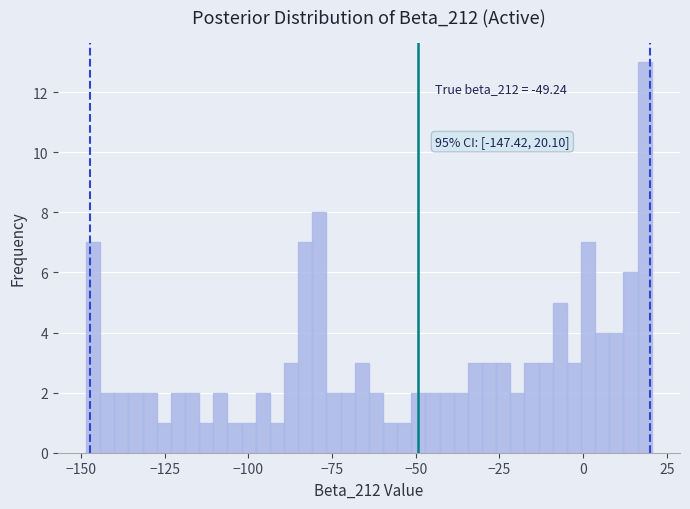

Around what value on the x-axis is the tallest bar? Give the approximate position of its centre, as read against the axis.

20